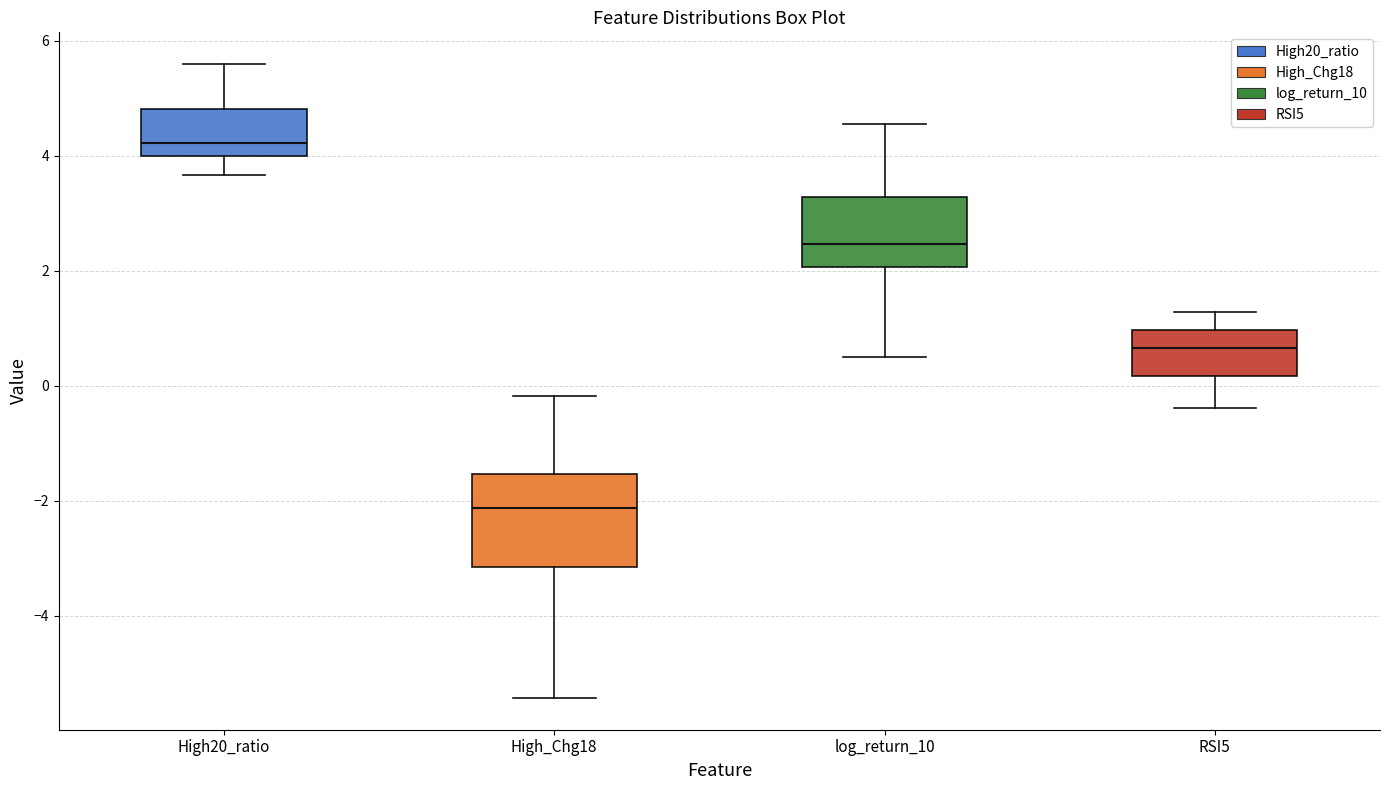

Where is the upper edge of the box for High_Chg18 on the y-axis? The values are not printed on the chart, so give them approximately, as read against the axis.

-1.6